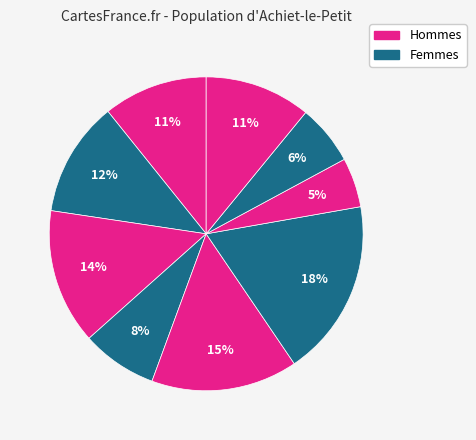

Count the number of slices in the pie.

9